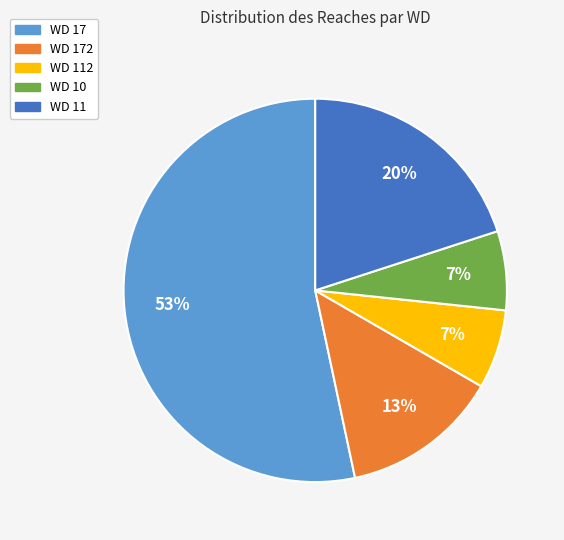

To the nearest percent, what is the average slice percentage?

20%